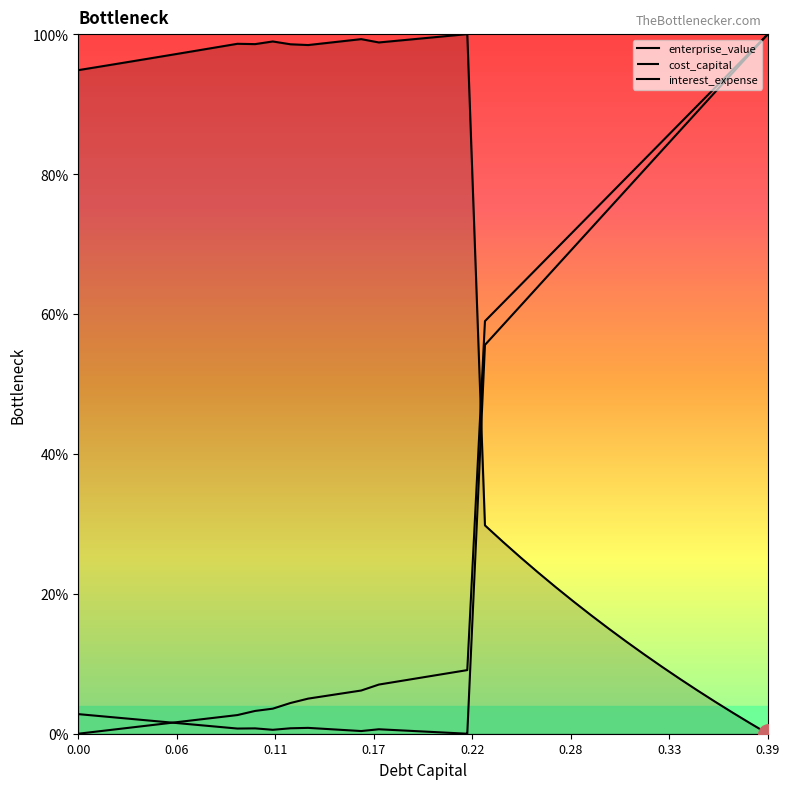

Does the chart display data point markers on the line(s)?

No